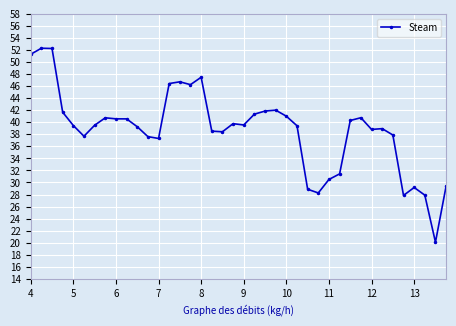

True or false: there are more than 1 points higher than both neighbors.

True